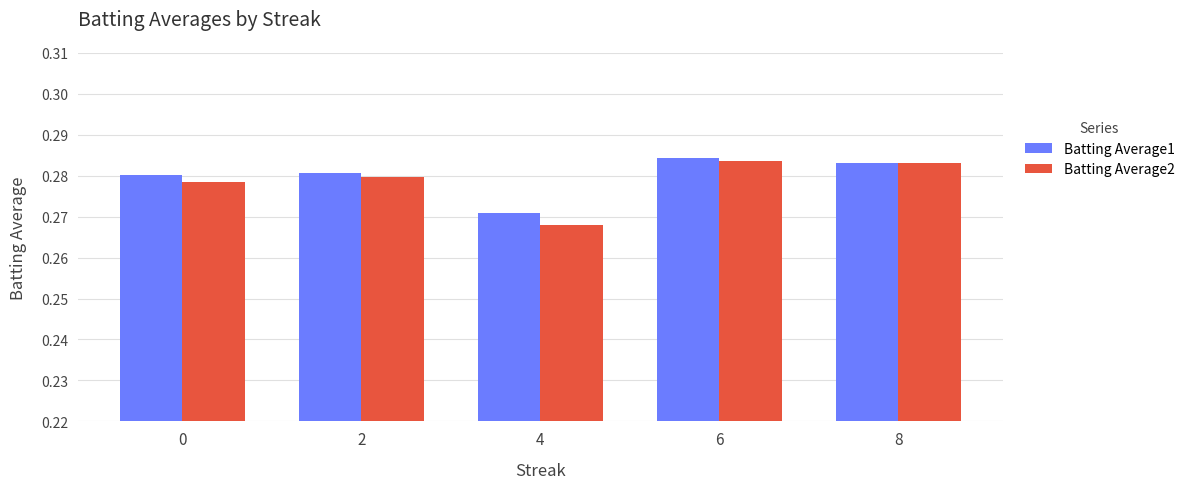

The Batting Average2 series shows 0.5 at 0. True or false?

False